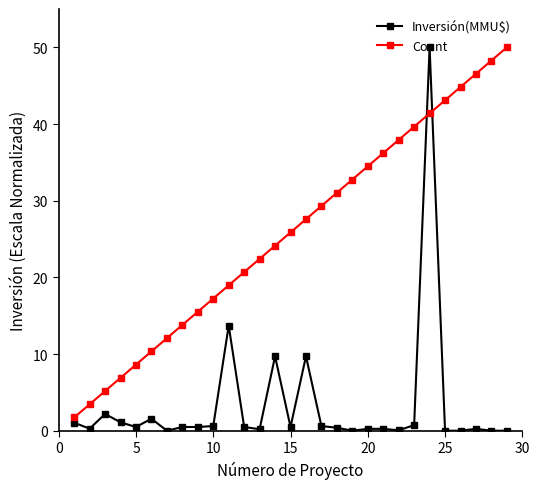

What is the highest value of the Inversión(MMU$) series?

50.0